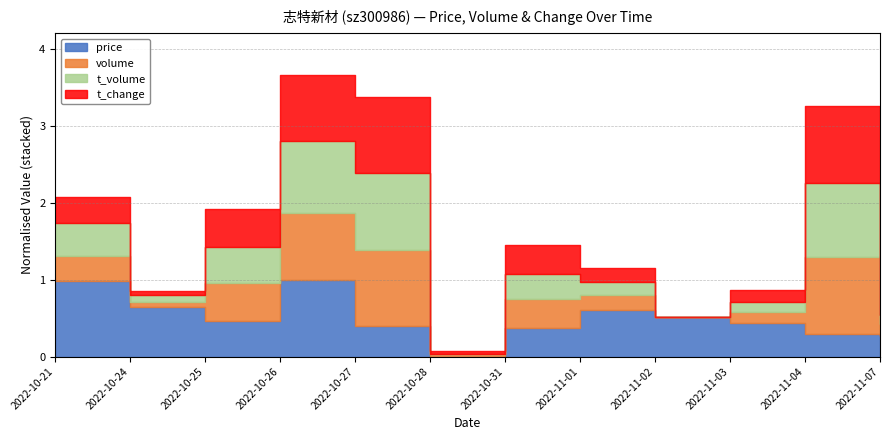

Rank the series by their maximum value, from highest to lowest.

volume, t_volume, price, t_change